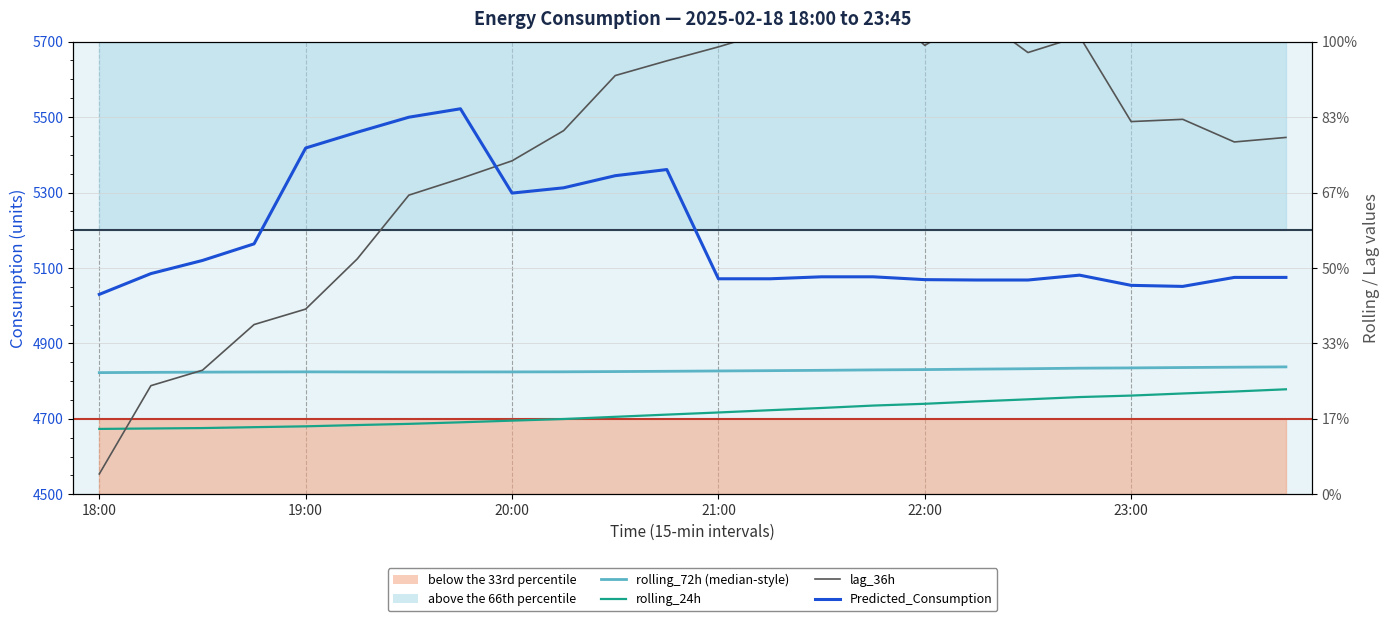

Where is the first local maximum for rolling_72h (median-style)?

19:00